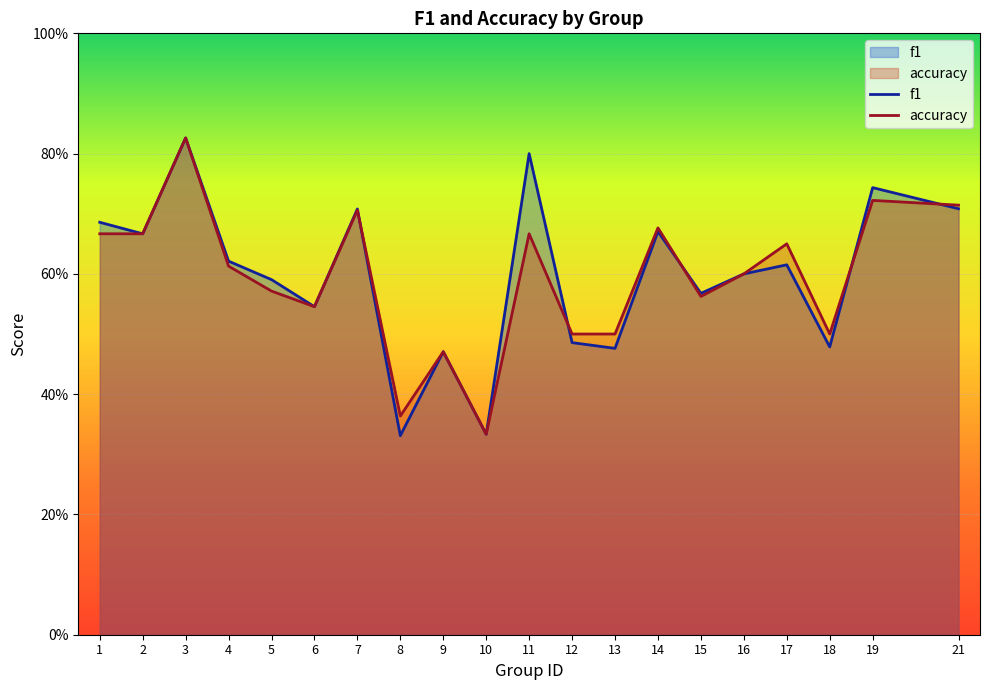

Where is f1 nearest to the value 0?

8